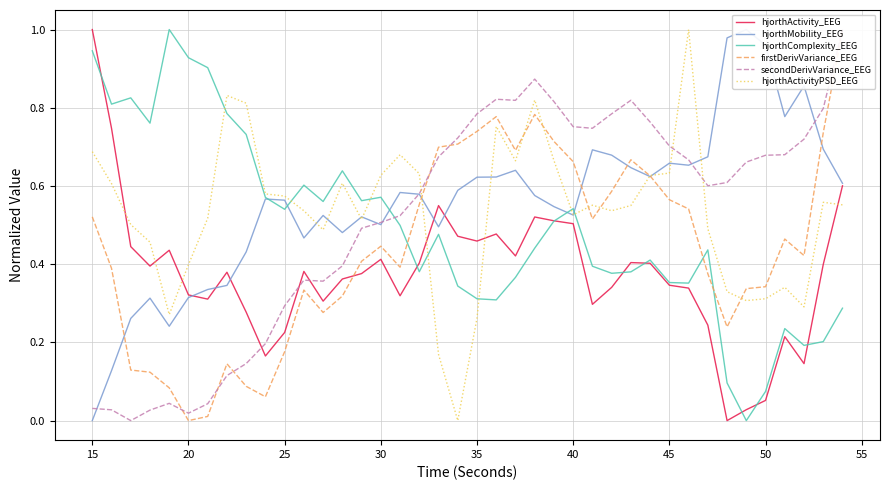

What is the highest value of the firstDerivVariance_EEG series?

1.0